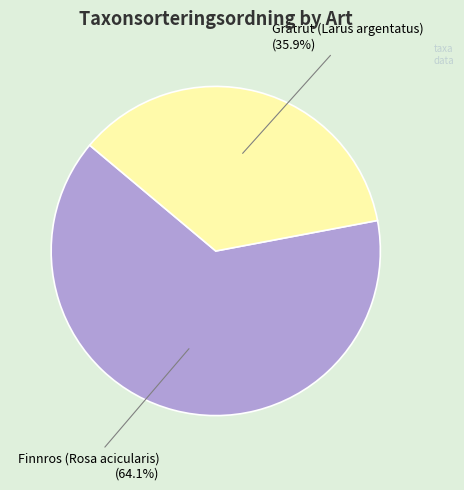

How many slices are in this pie chart?

2